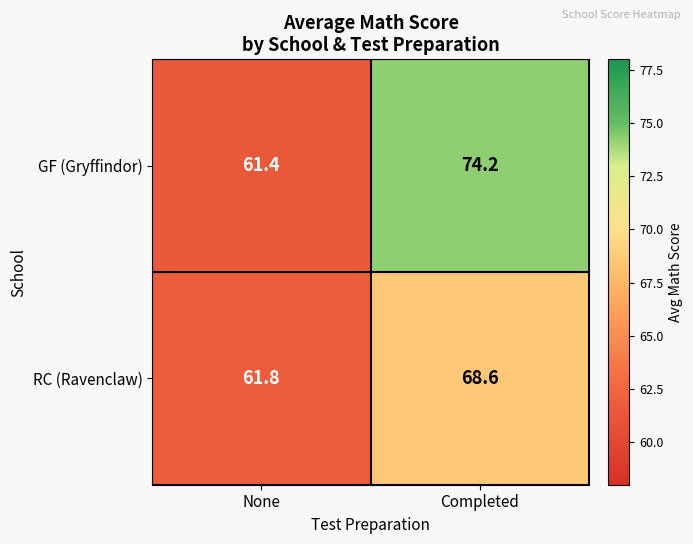

Which series has the widest spread of values?

GF (Gryffindor)